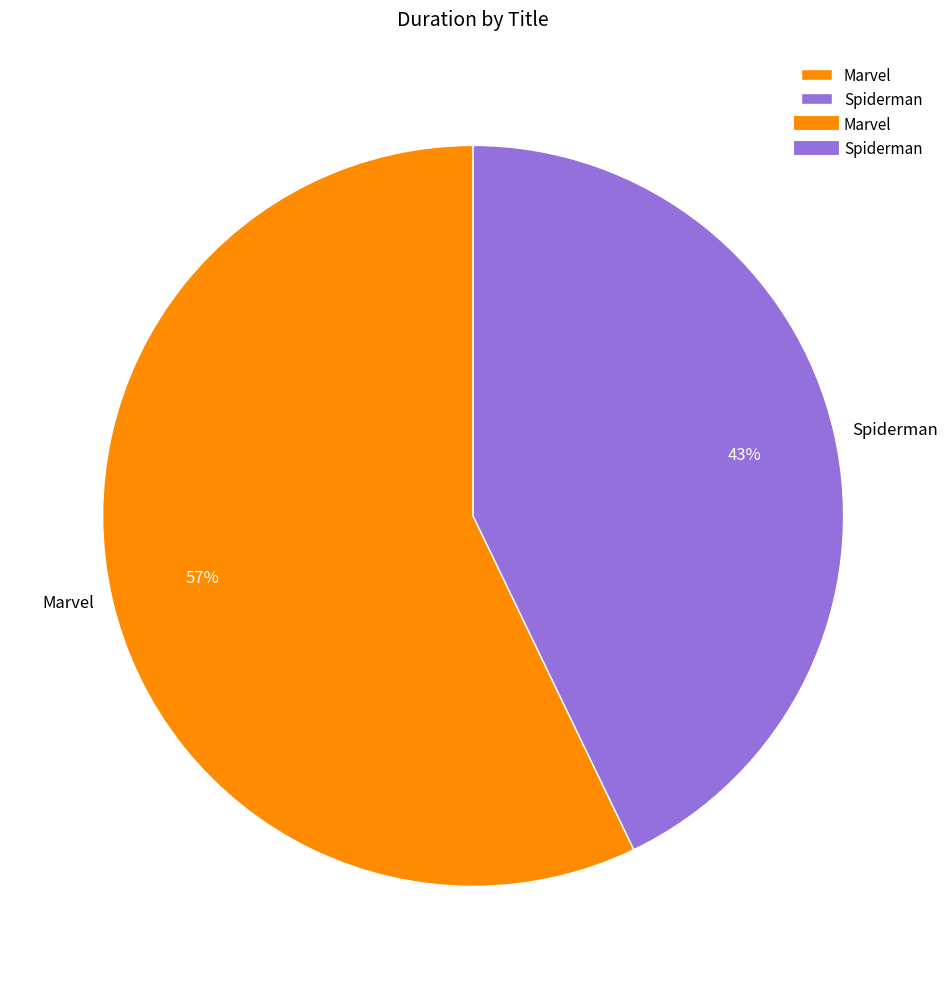

To the nearest percent, what is the average slice percentage?

50%